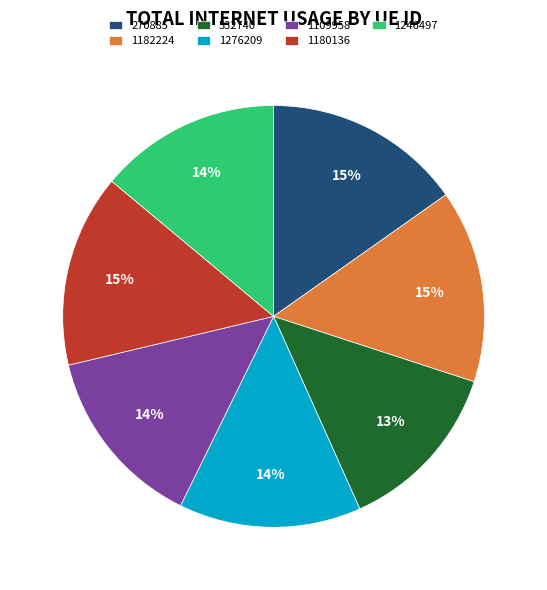

To the nearest percent, what portion does 1246497 represent?

14%